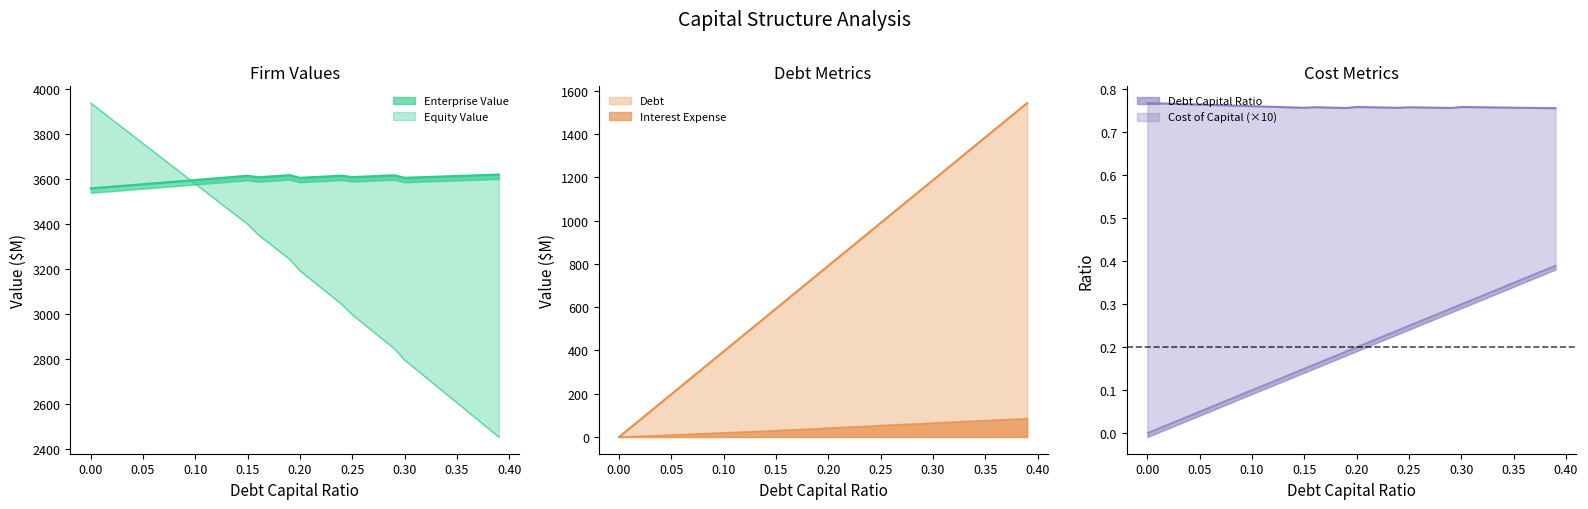

What is the highest value of the interest_expense series?

85.4